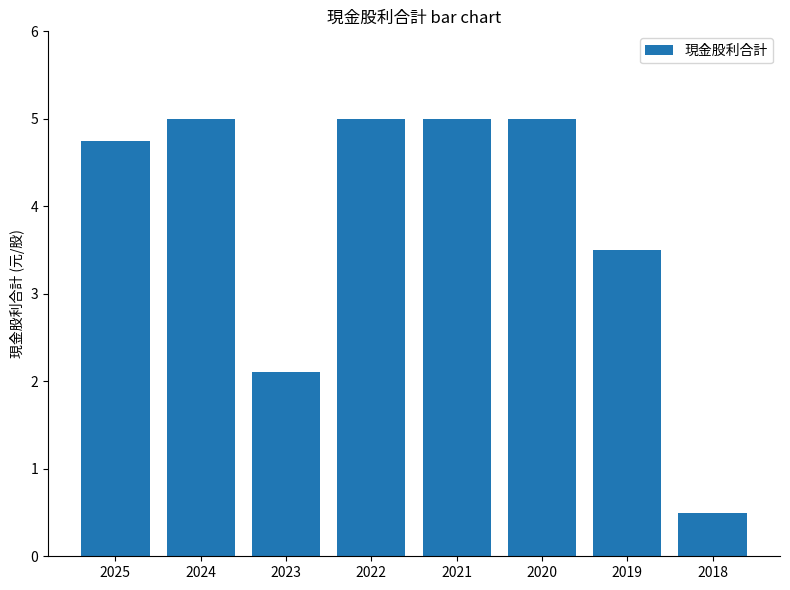

What is the approximate value at 2023?

2.1